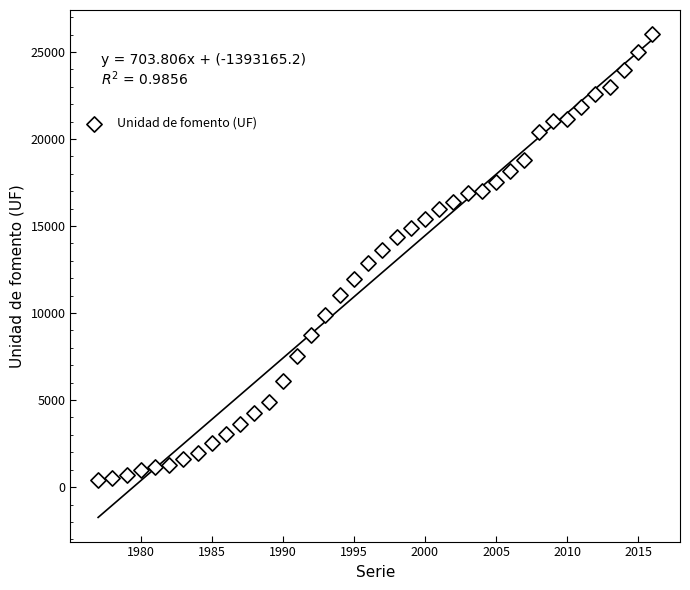

What is the range of X values (max minus min)?

39.0